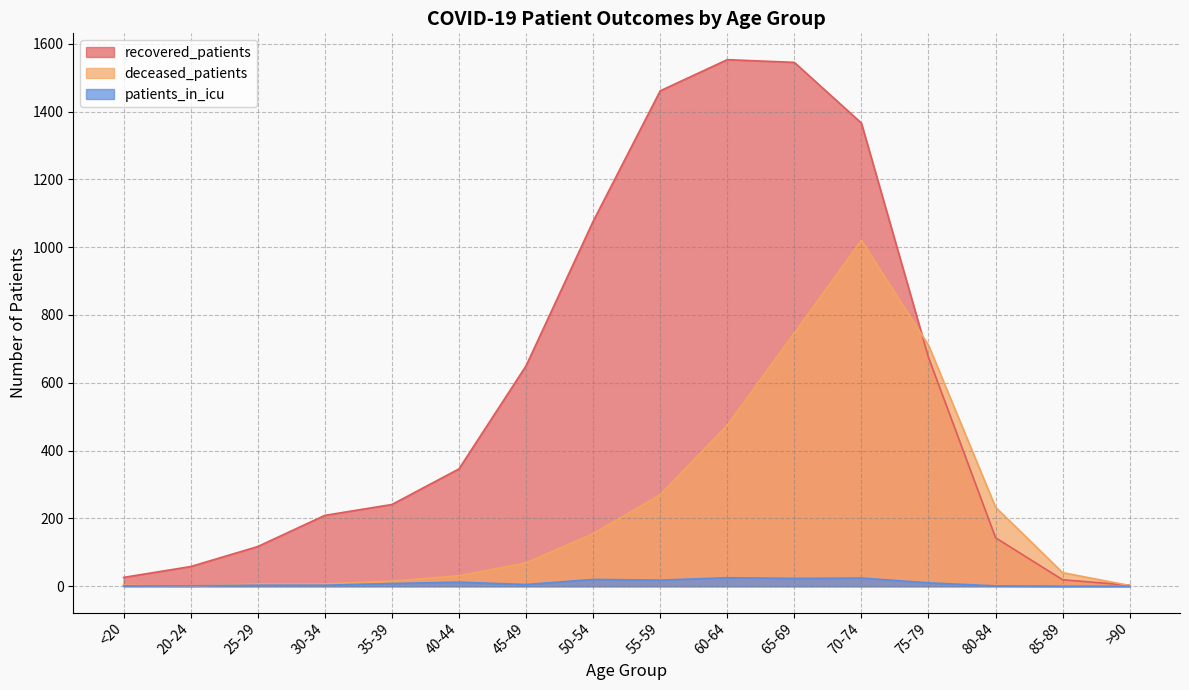

How many interior local peaks does the recovered_patients series have?

1